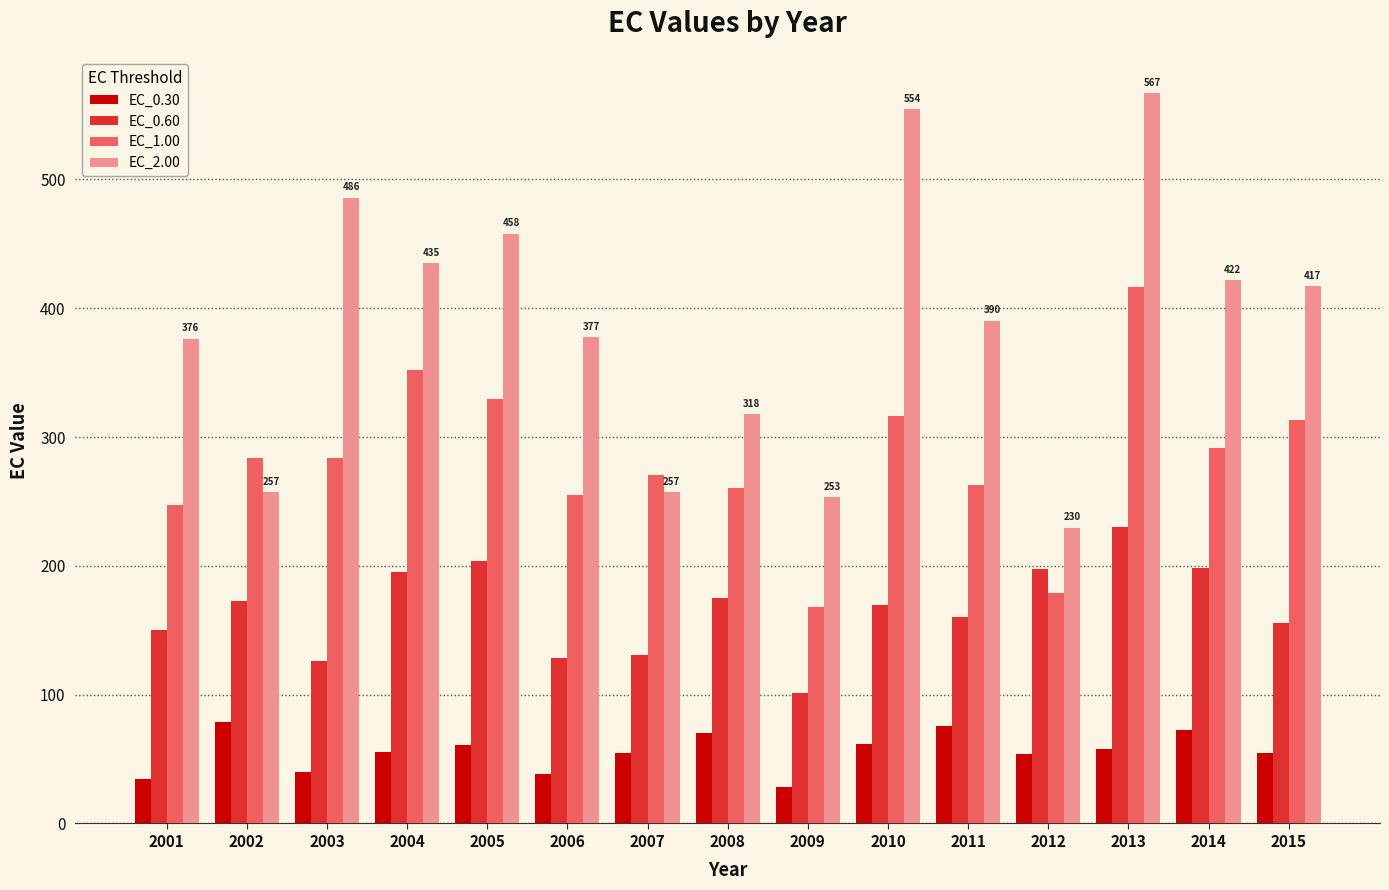

The value of EC_2.00 at 2001 is 376.2. True or false?

True